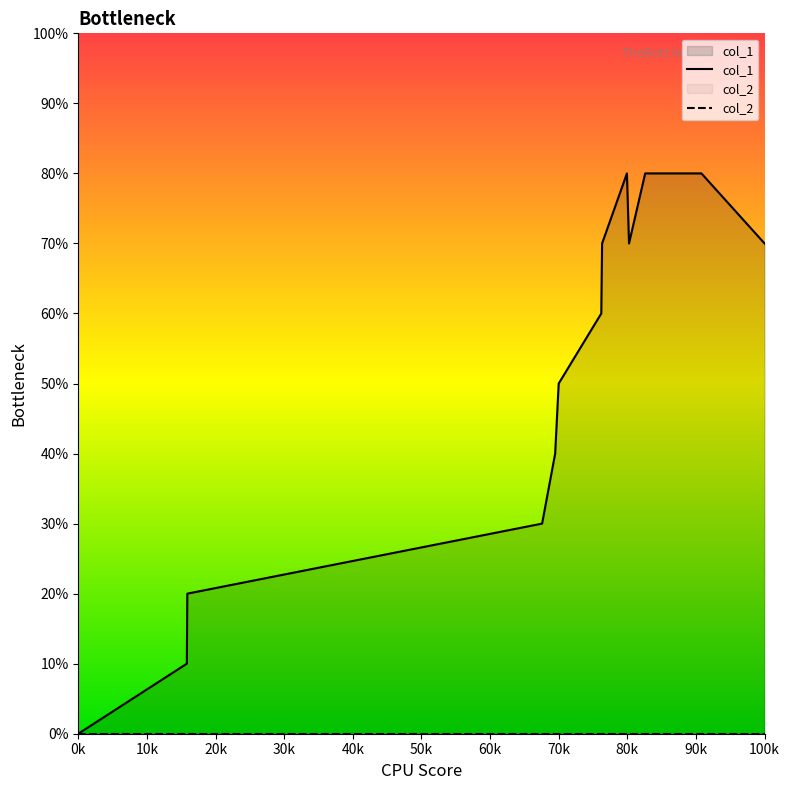

Which category has the lowest value across all series?

0k